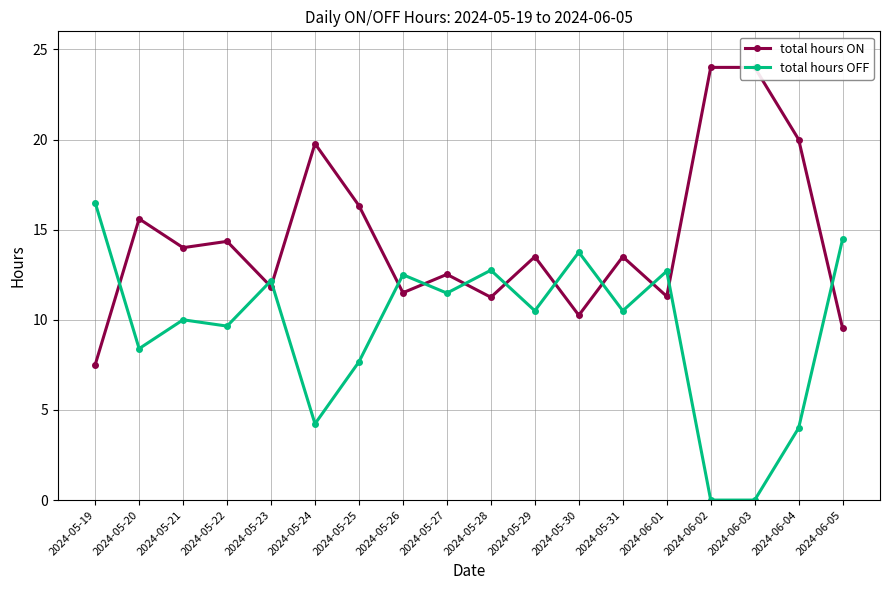

Reading left to right, transcribe all the data shown in this chart.

total hours ON: 2024-05-19=7.5	2024-05-20=15.6	2024-05-21=14.0	2024-05-22=14.3	2024-05-23=11.8	2024-05-24=19.8	2024-05-25=16.3	2024-05-26=11.5	2024-05-27=12.5	2024-05-28=11.2	2024-05-29=13.5	2024-05-30=10.2	2024-05-31=13.5	2024-06-01=11.3	2024-06-02=24.0	2024-06-03=24.0	2024-06-04=20.0	2024-06-05=9.5
total hours OFF: 2024-05-19=16.5	2024-05-20=8.4	2024-05-21=10.0	2024-05-22=9.7	2024-05-23=12.2	2024-05-24=4.2	2024-05-25=7.7	2024-05-26=12.5	2024-05-27=11.5	2024-05-28=12.8	2024-05-29=10.5	2024-05-30=13.8	2024-05-31=10.5	2024-06-01=12.7	2024-06-02=0.0	2024-06-03=0.0	2024-06-04=4.0	2024-06-05=14.5